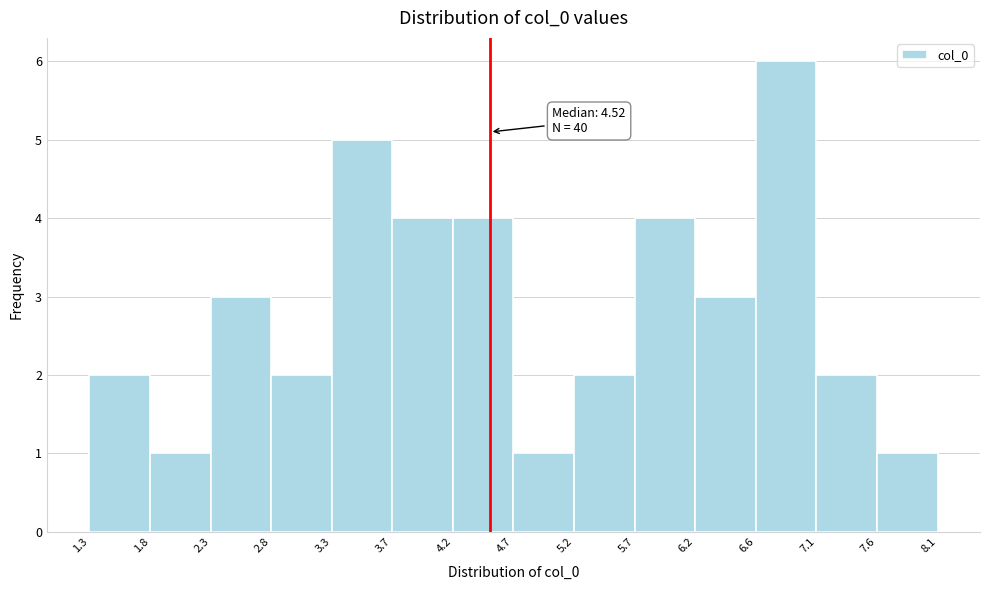

Which range on the x-axis has the tallest bar?

6.6 to 7.1